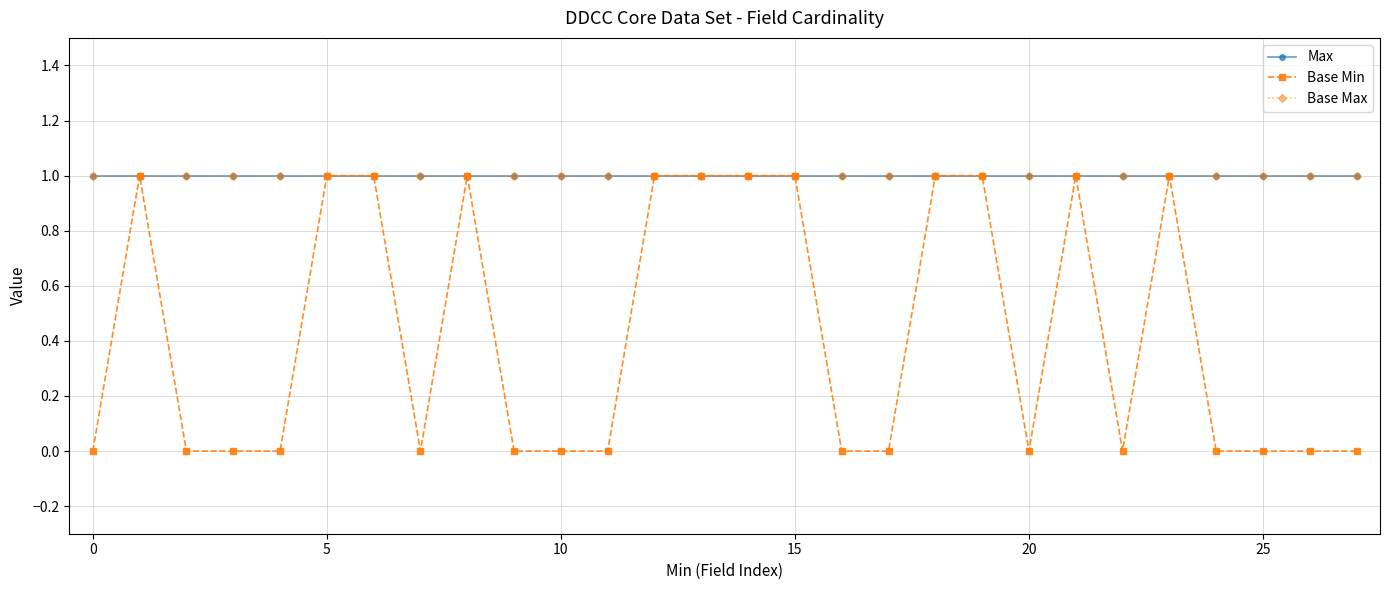

Is this an area chart (filled region under the line)?

No